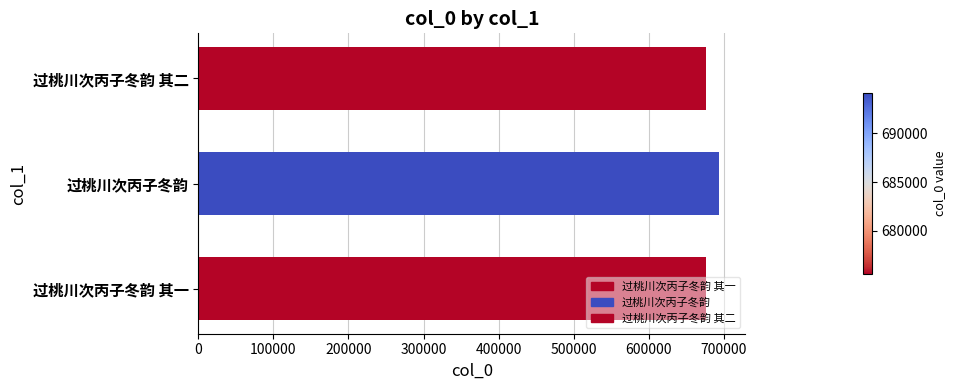

What is the change in value from 过桃川次丙子冬韵 to 过桃川次丙子冬韵 其二?

-18472